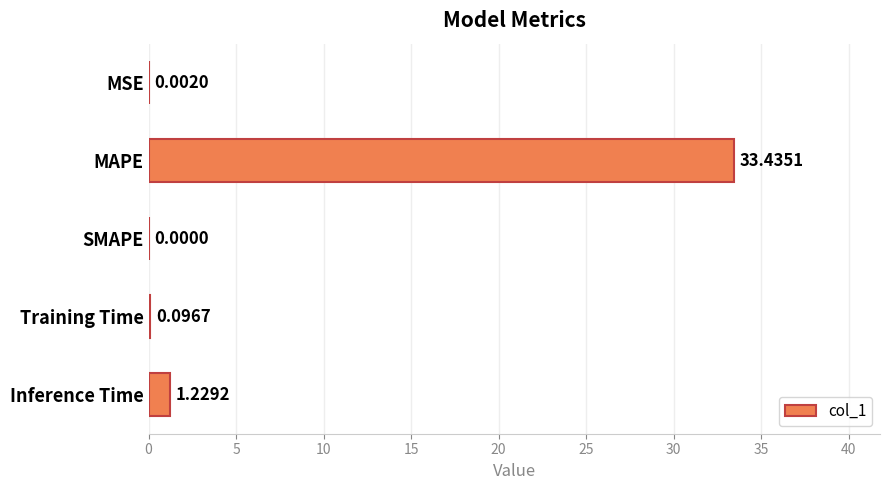

At which category does the chart reach its peak across all series?

MAPE